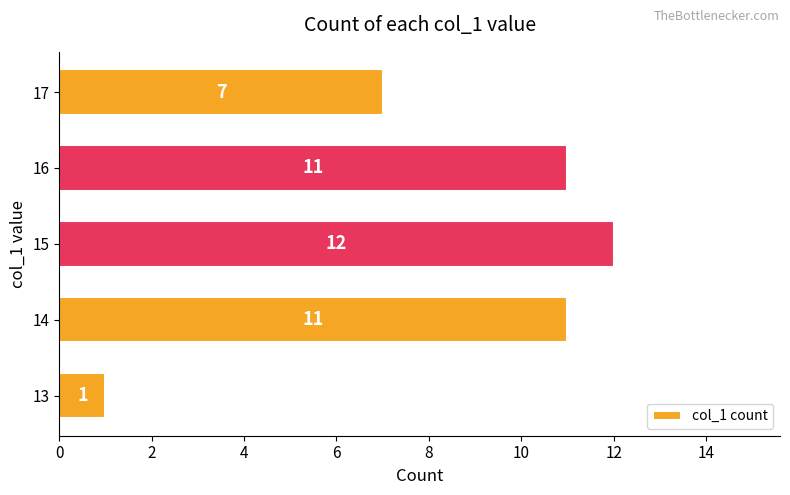

Approximately how many times larger is the value at 17 compared to 13?

7.0